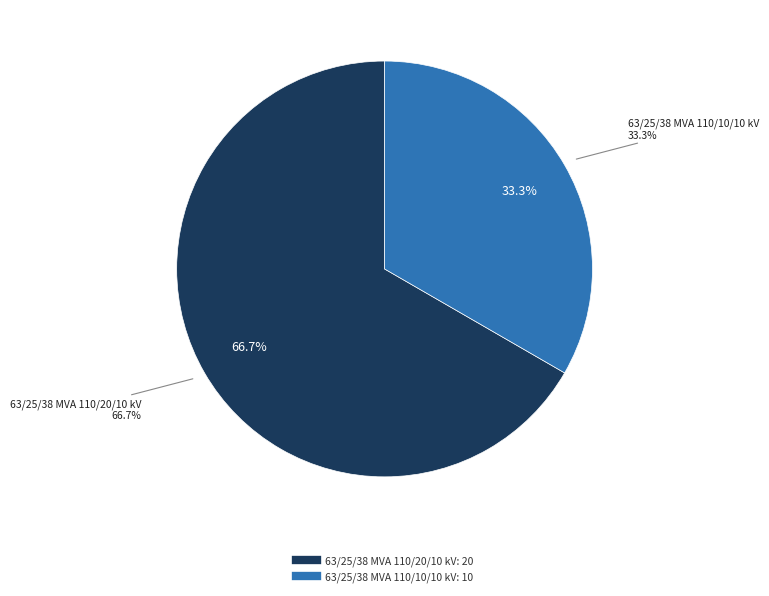

True or false: 63/25/38 MVA 110/10/10 kV accounts for 46% of the total.

False